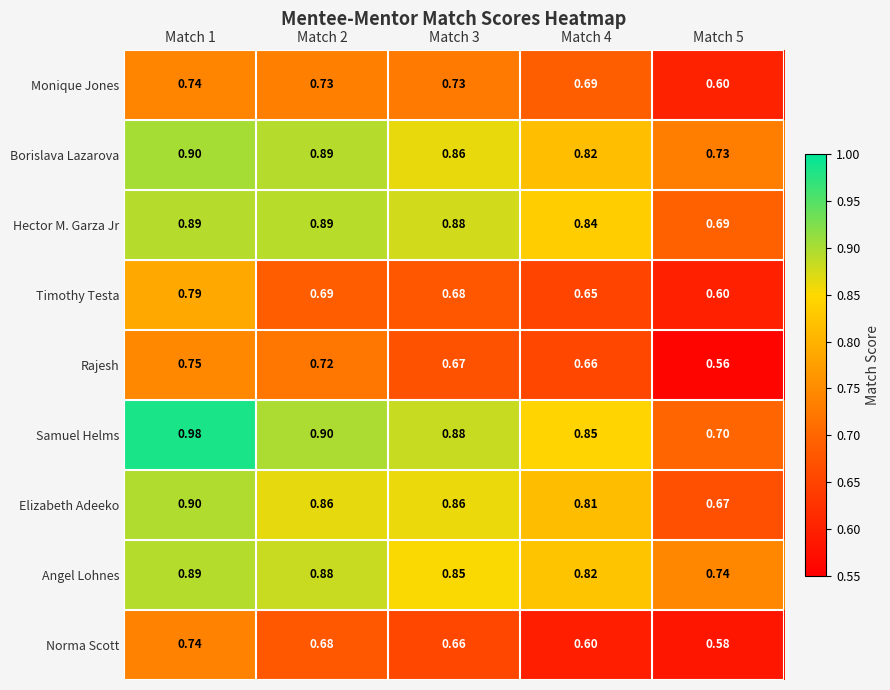

At how many categories does at least one series exceed 0?

5